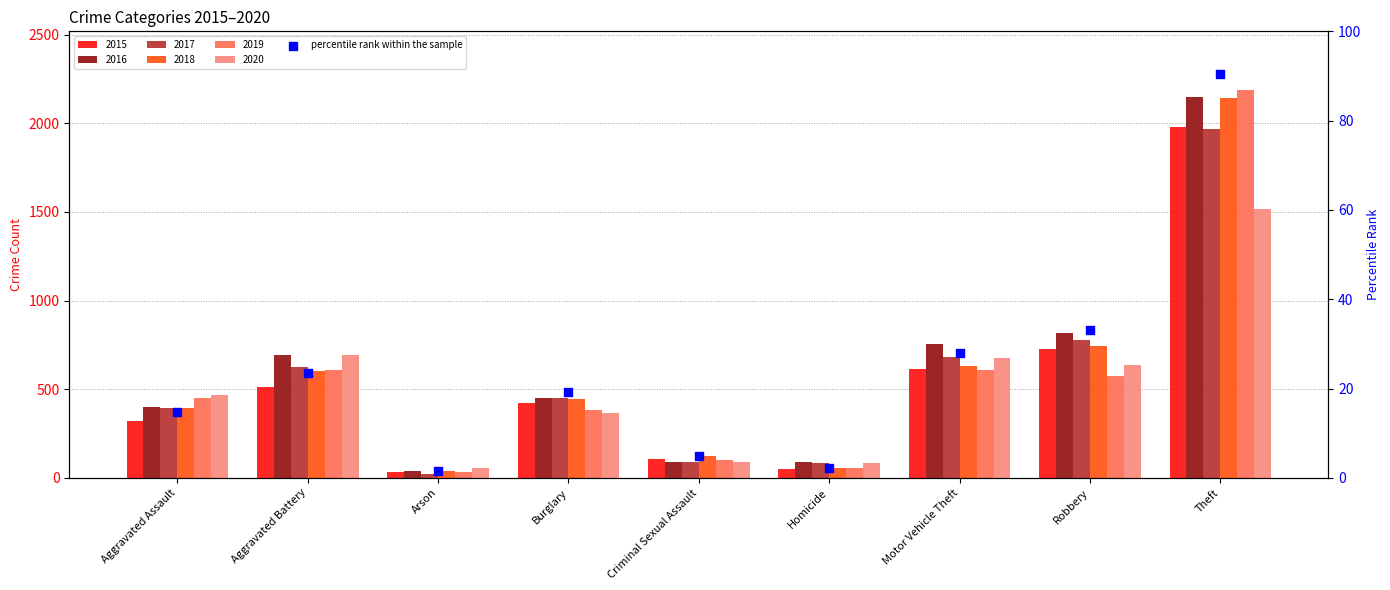

What is the ratio of the value at Arson to the value at Aggravated Battery?

0.1